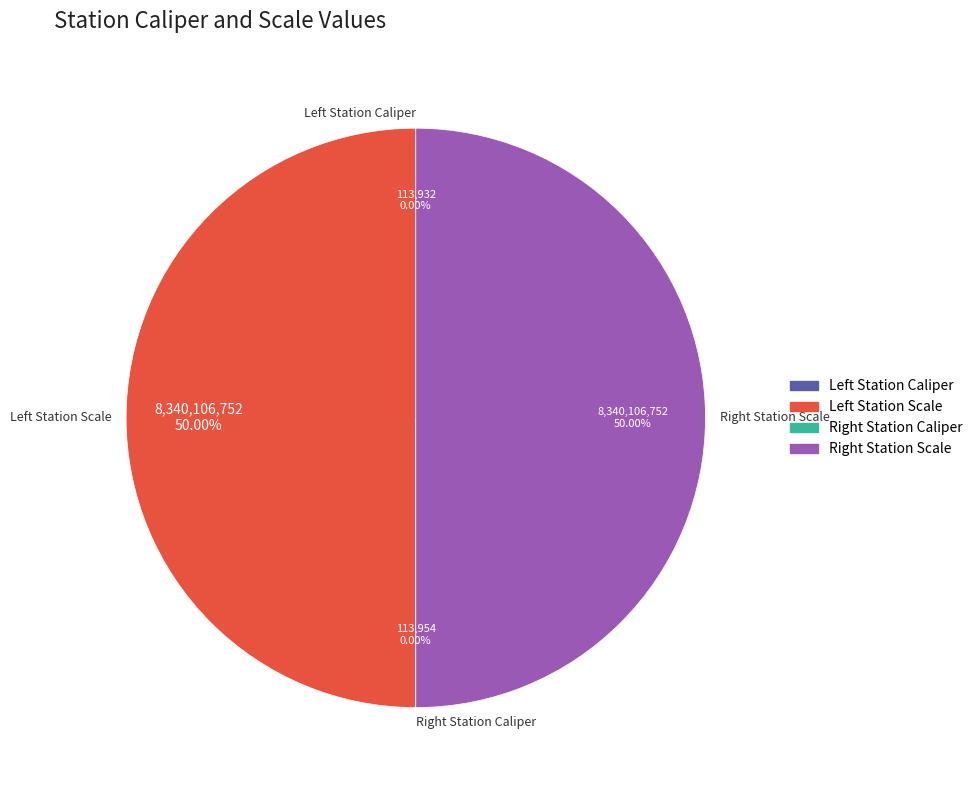

How many segments does this pie chart have?

4